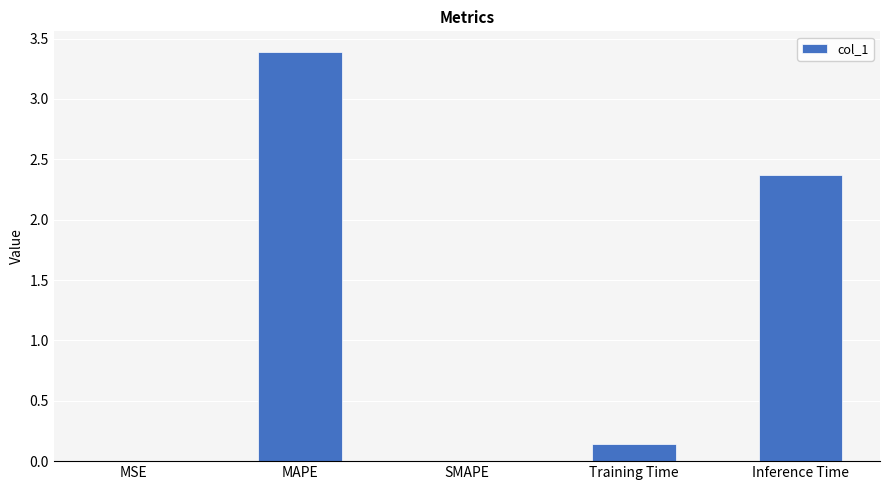

What is the maximum value shown in the chart?

3.4